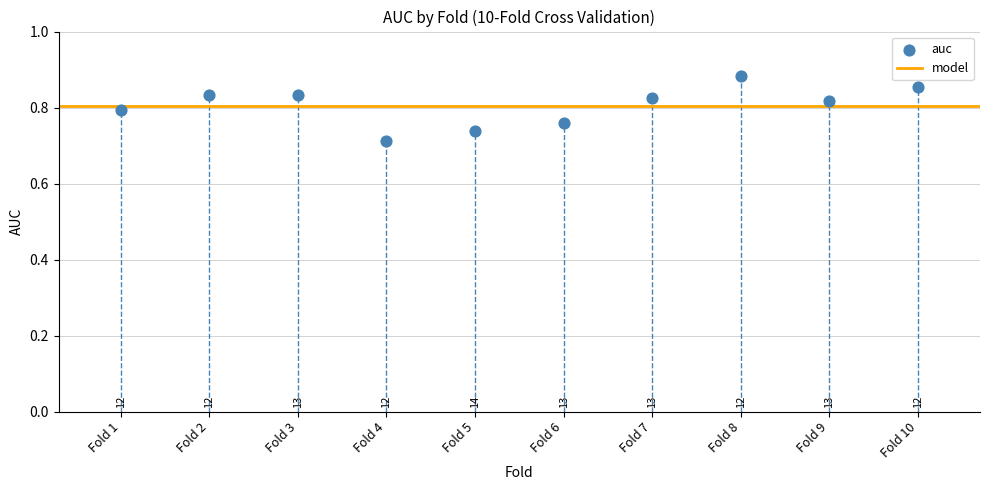

What is the range of X values (max minus min)?

9.0